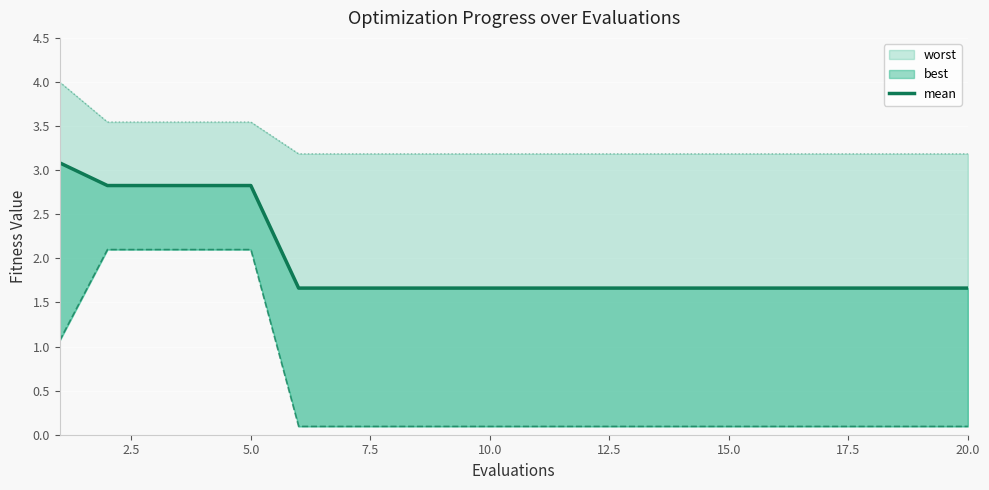

Reading right to left, what are all the values shown in this chart?

1.7	1.7	1.7	1.7	1.7	1.7	1.7	1.7	1.7	1.7	1.7	1.7	1.7	1.7	1.7	2.8	2.8	2.8	2.8	3.1